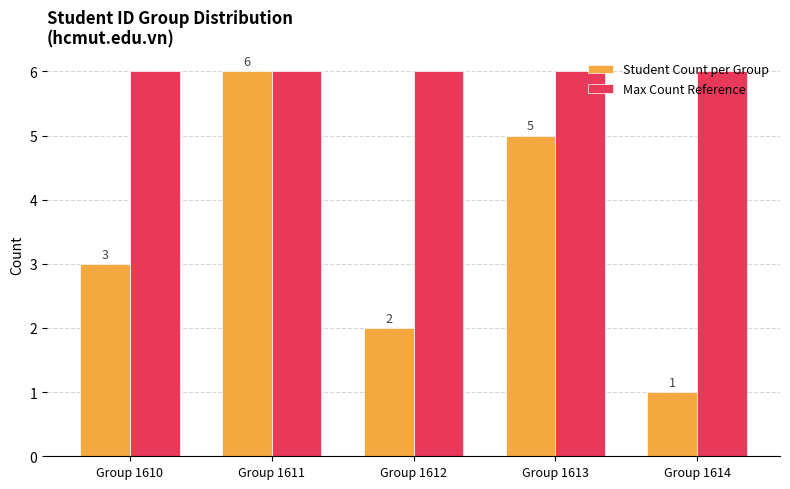

Which series has the widest spread of values?

Student Count per Group